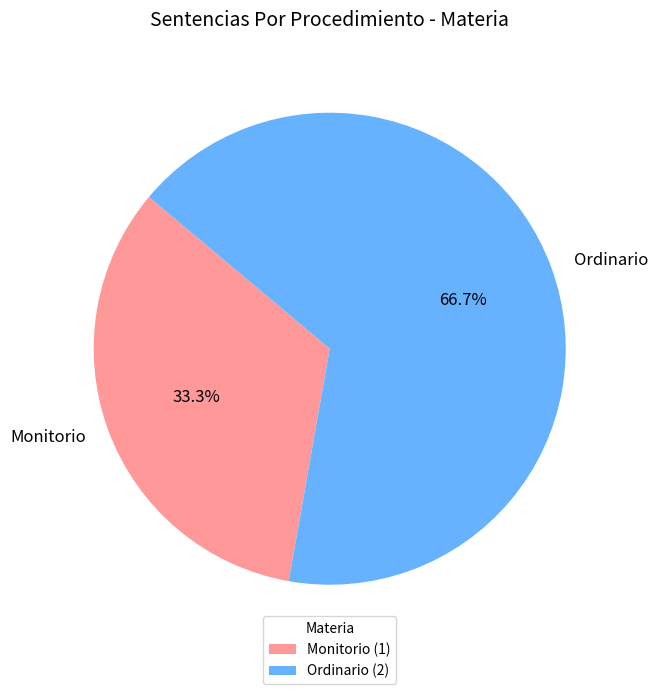

Between Ordinario and Monitorio, which is larger?

Ordinario